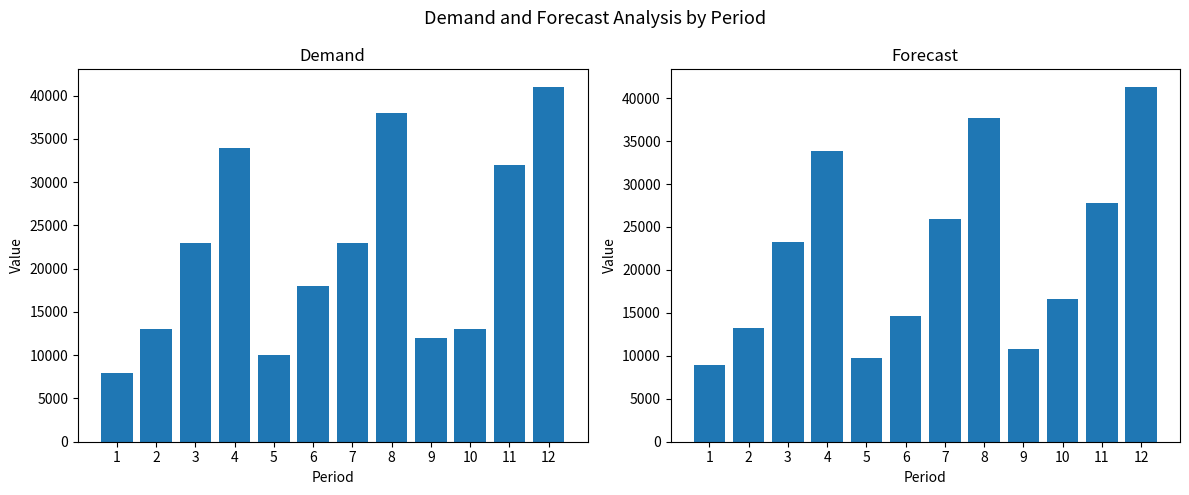

Reading left to right, extract all data points from this chart.

Demand: 1=8000.0	2=13000.0	3=23000.0	4=34000.0	5=10000.0	6=18000.0	7=23000.0	8=38000.0	9=12000.0	10=13000.0	11=32000.0	12=41000.0
Forecast: 1=8944.4	2=13242.0	3=23262.9	4=33905.0	5=9751.5	6=14616.5	7=25975.4	8=37643.1	9=10834.5	10=16598.1	11=27837.8	12=41291.0